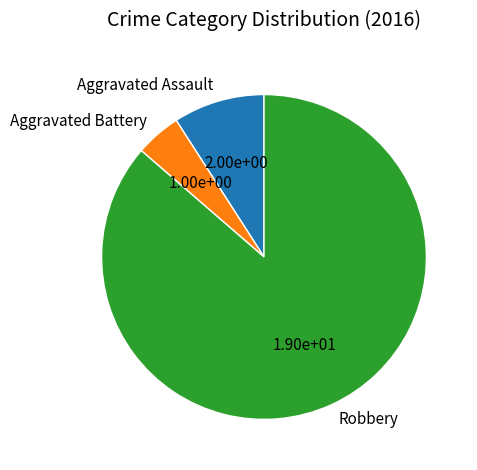

True or false: Robbery accounts for 76% of the total.

False